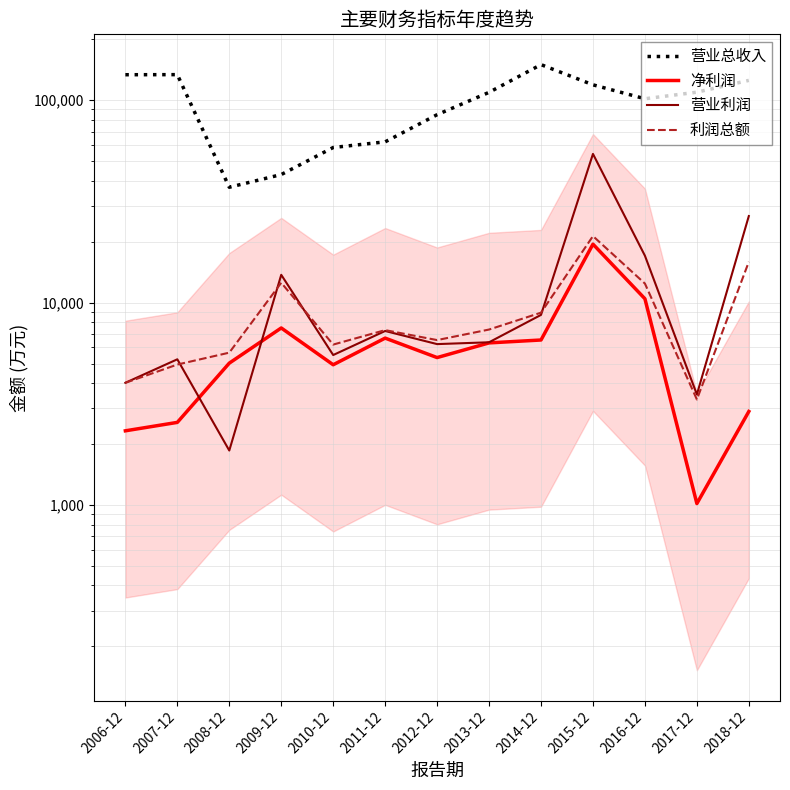

What is the greatest value displayed?

149973